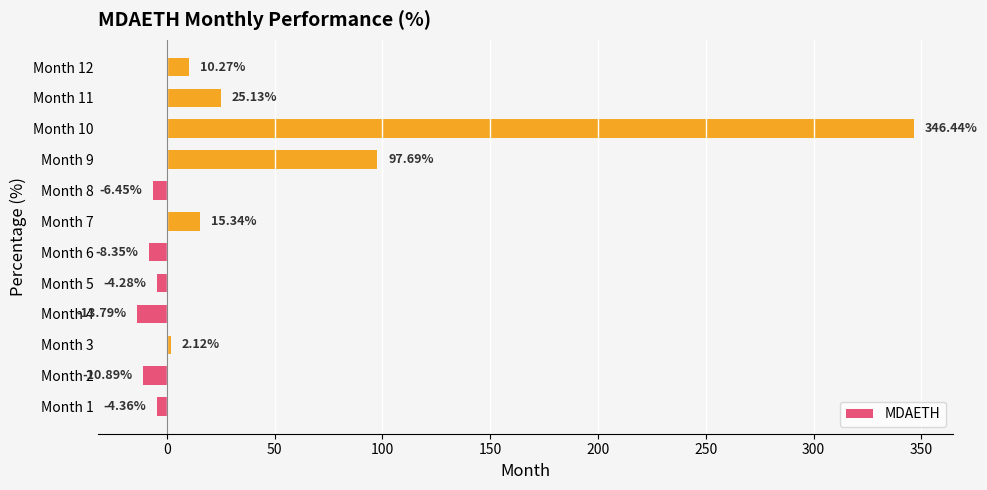

List the labels in order of value, smallest first.

Month 4, Month 2, Month 6, Month 8, Month 1, Month 5, Month 3, Month 12, Month 7, Month 11, Month 9, Month 10